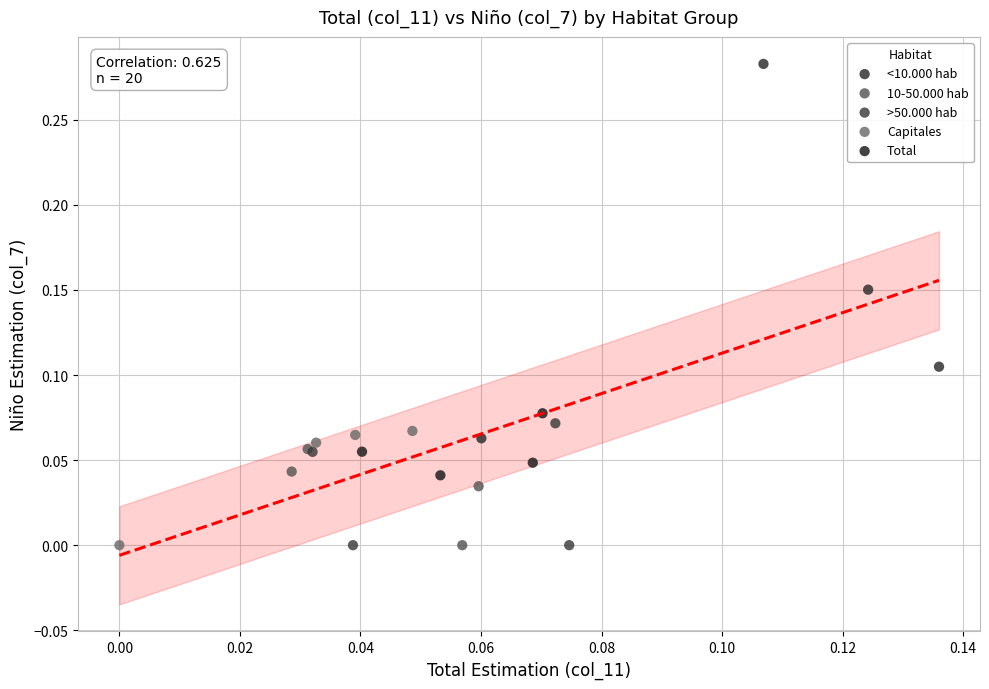

Which series has the largest Y range (max minus min)?

<10.000 hab